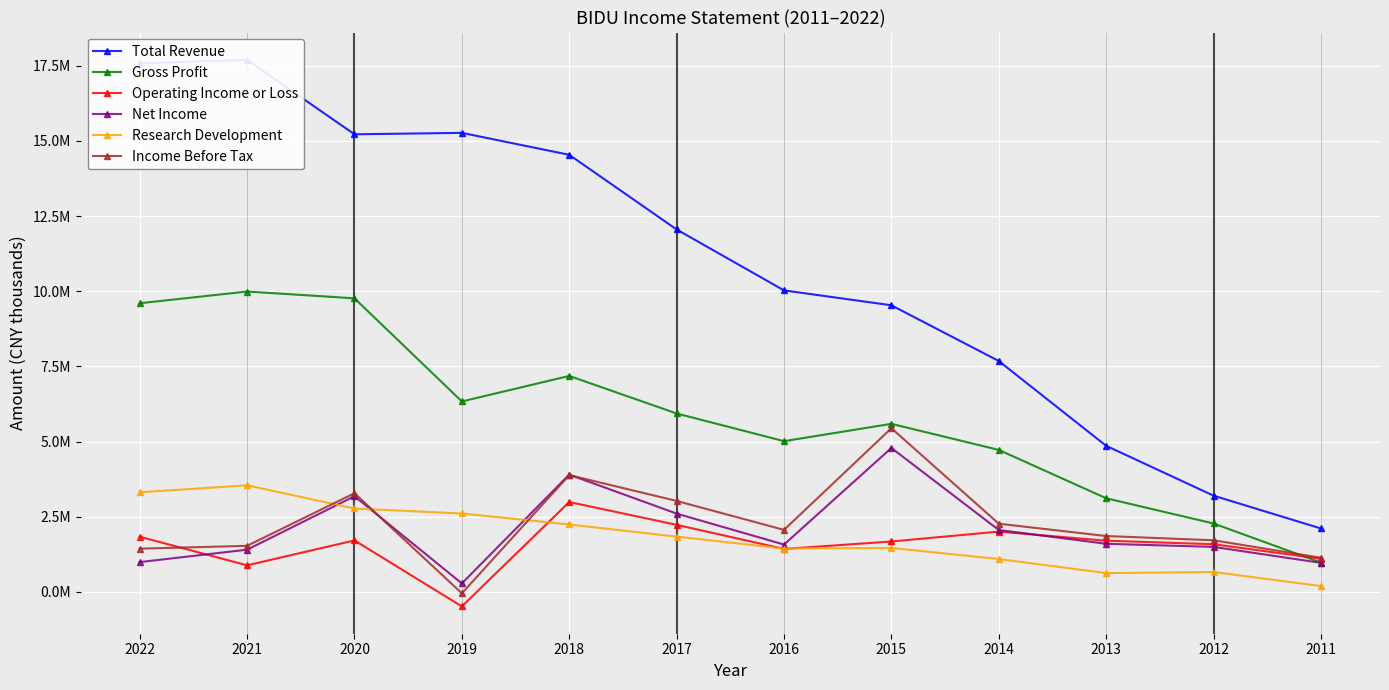

What are all the series names shown in the legend?

Total Revenue, Gross Profit, Operating Income or Loss, Net Income, Research Development, Income Before Tax